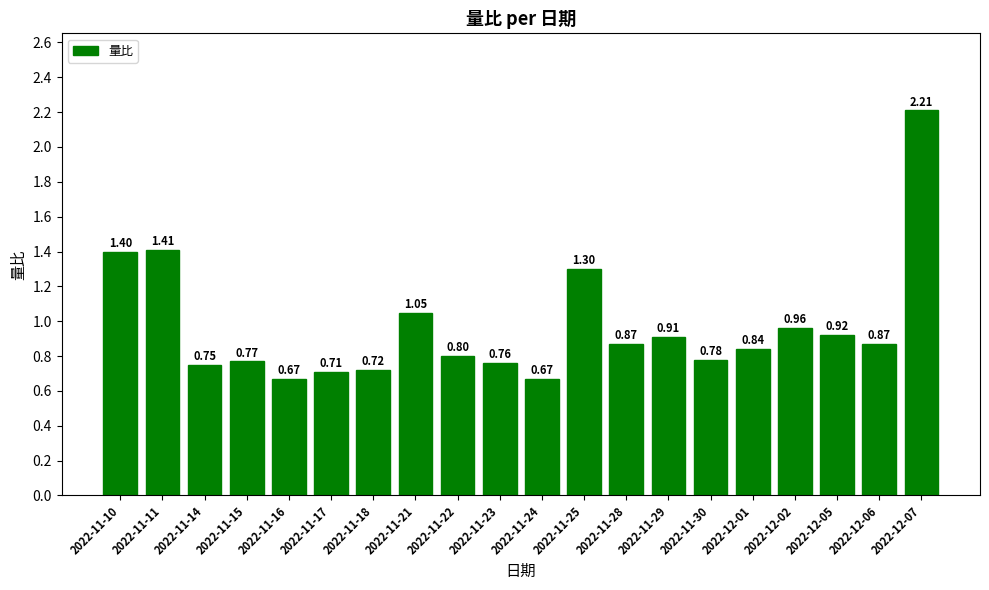

At which label is the value closest to 1?

2022-12-02